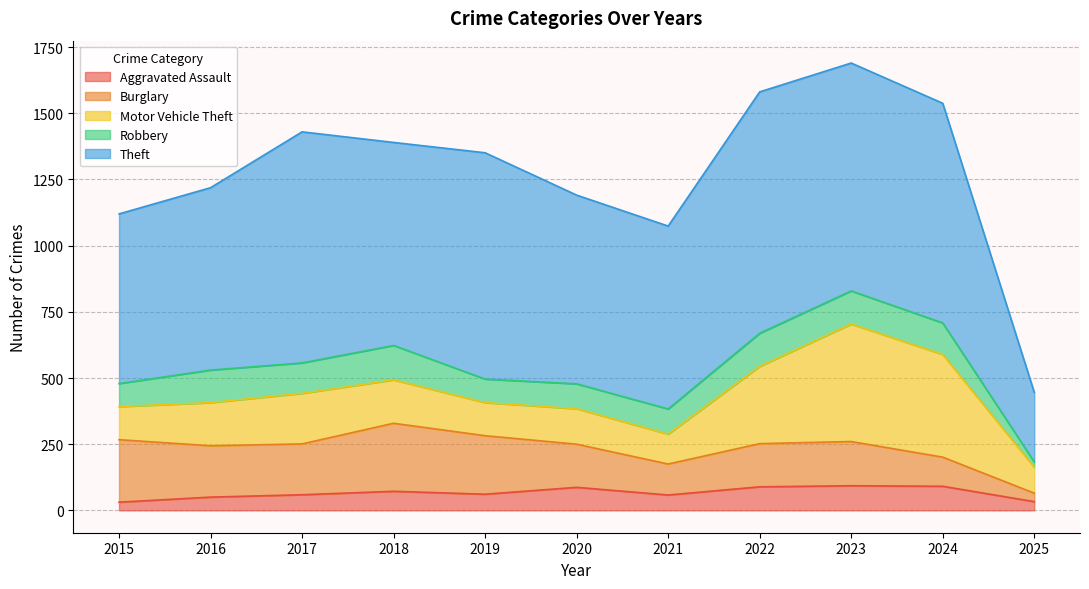

What is the difference between the Theft values at 2025 and 2023?

598